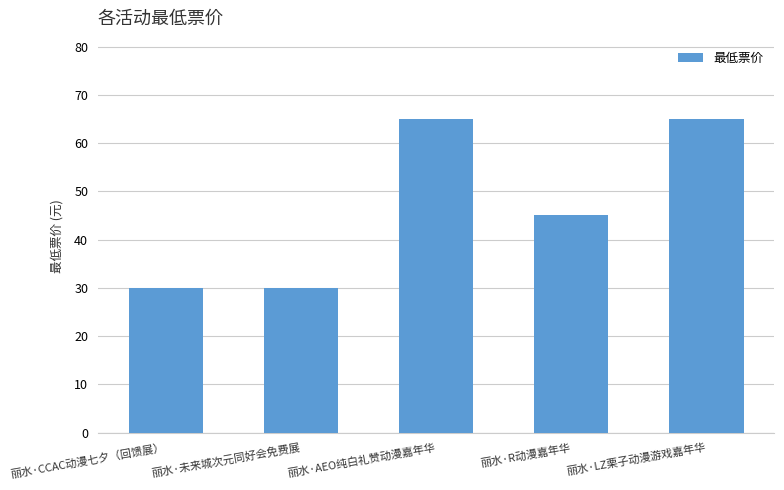

The chart shows a value of 65.0 at 丽水·LZ栗子动漫游戏嘉年华. True or false?

True